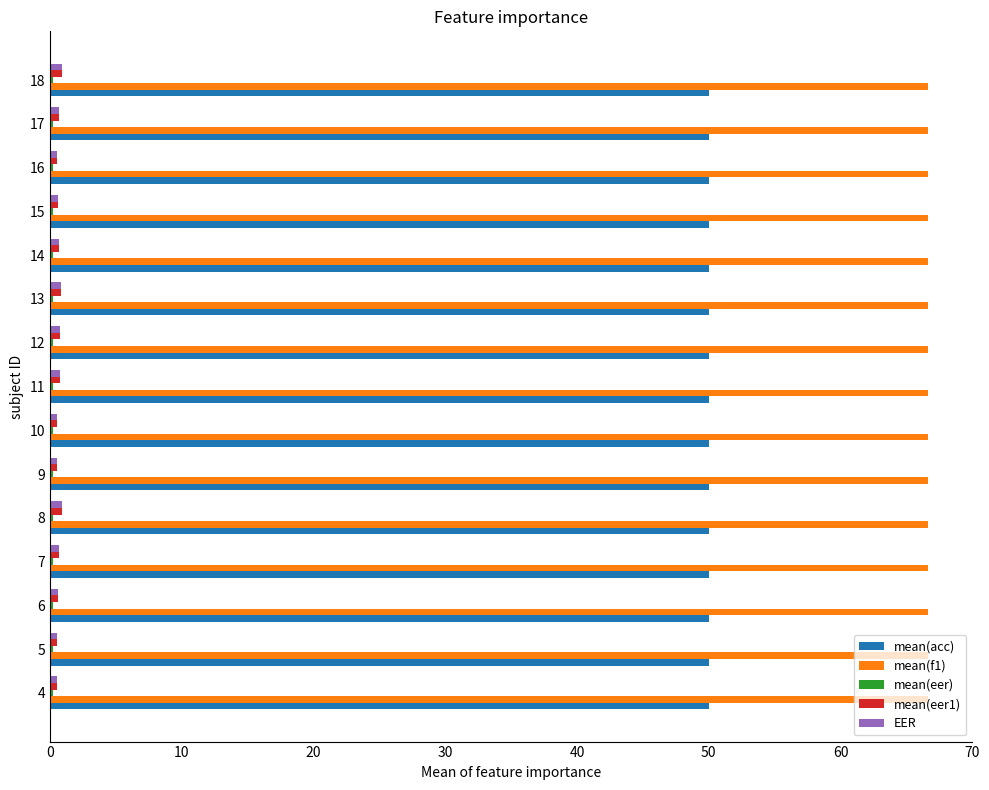

Which series has the largest total across all categories?

mean(f1)